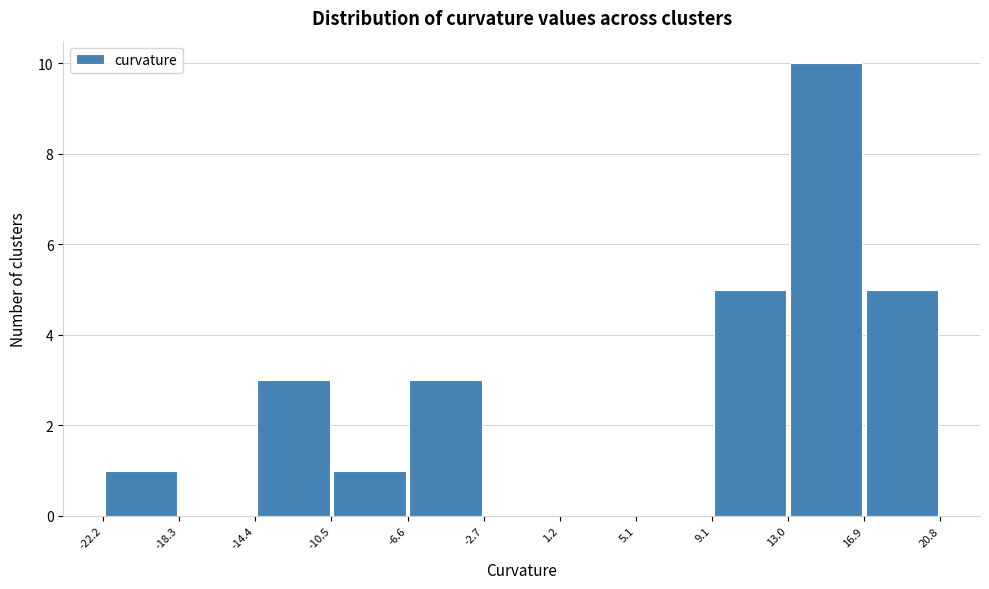

What is the height of the bar covering 13.0 to 16.9 on the x-axis? The values are not printed on the chart, so give them approximately, as read against the axis.

10